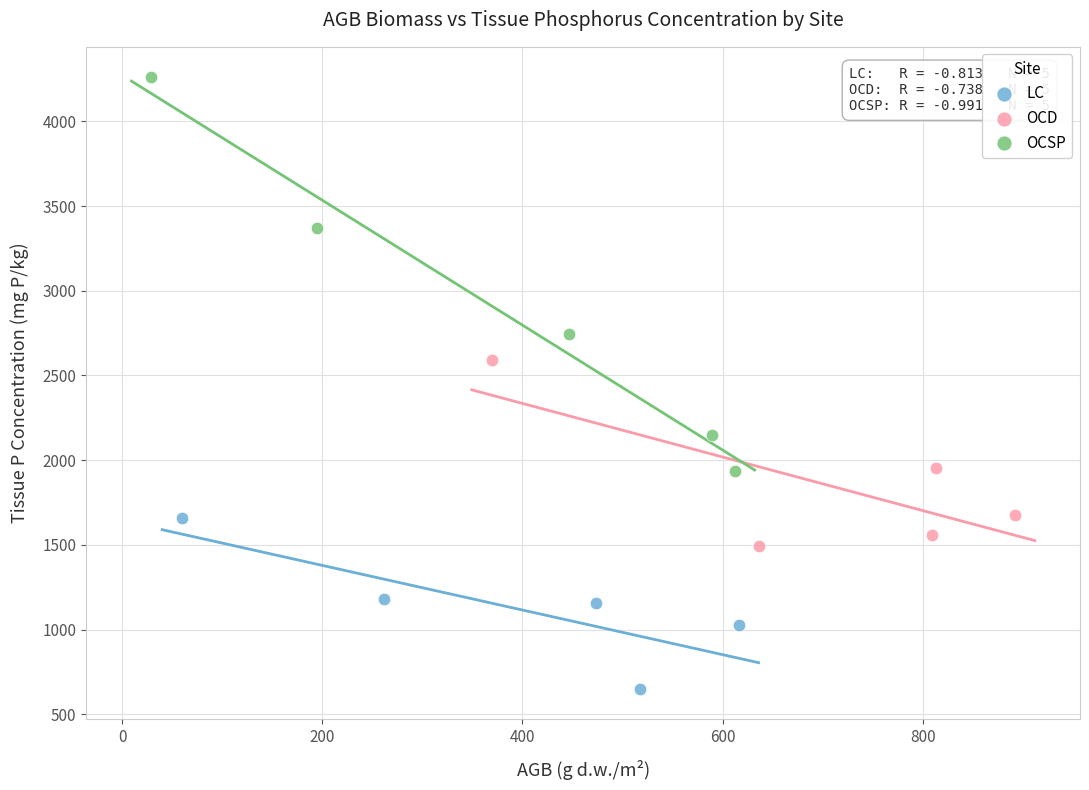

Which series reaches the minimum Y coordinate?

LC